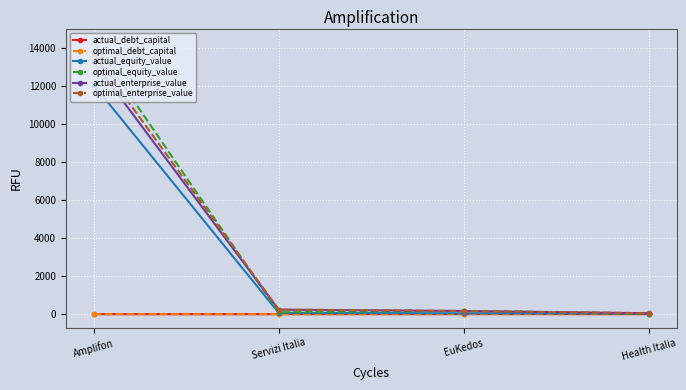

What is the average value of the optimal_debt_capital series?

0.3